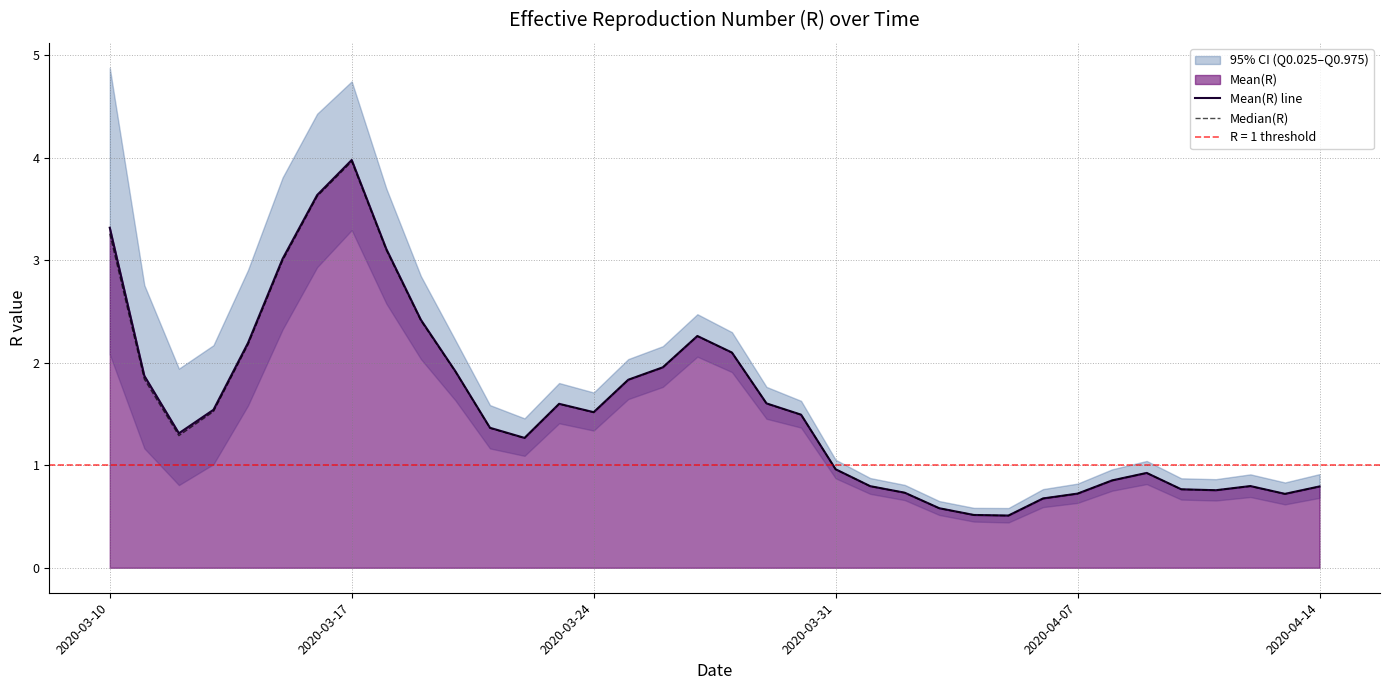

What is the difference between the maximum and second lowest values in the Median(R) series?

3.4